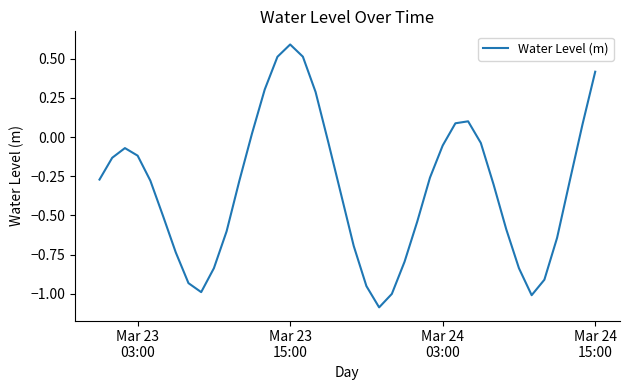

What is the greatest value displayed?

0.6